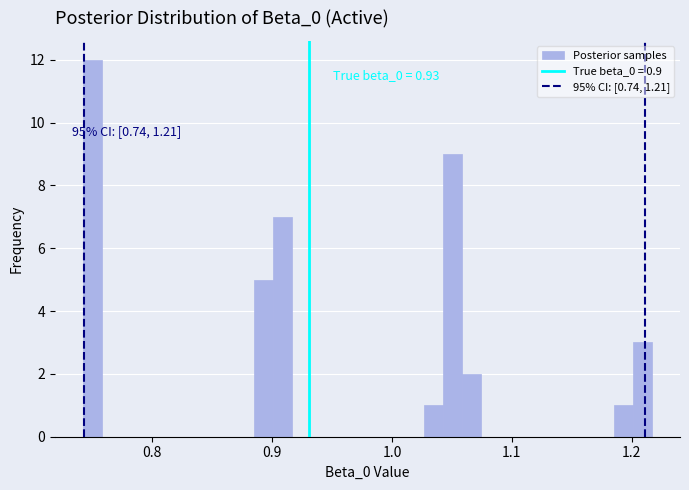

Read against the x-axis, roughly where is the centre of the tallest bar?

0.75